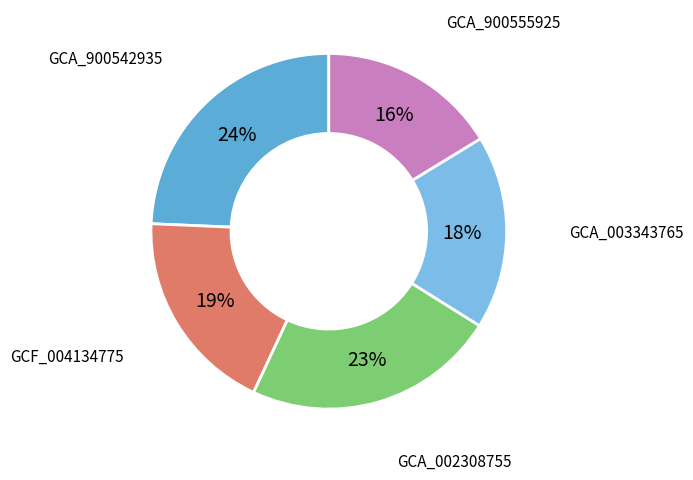

How many segments does this pie chart have?

5